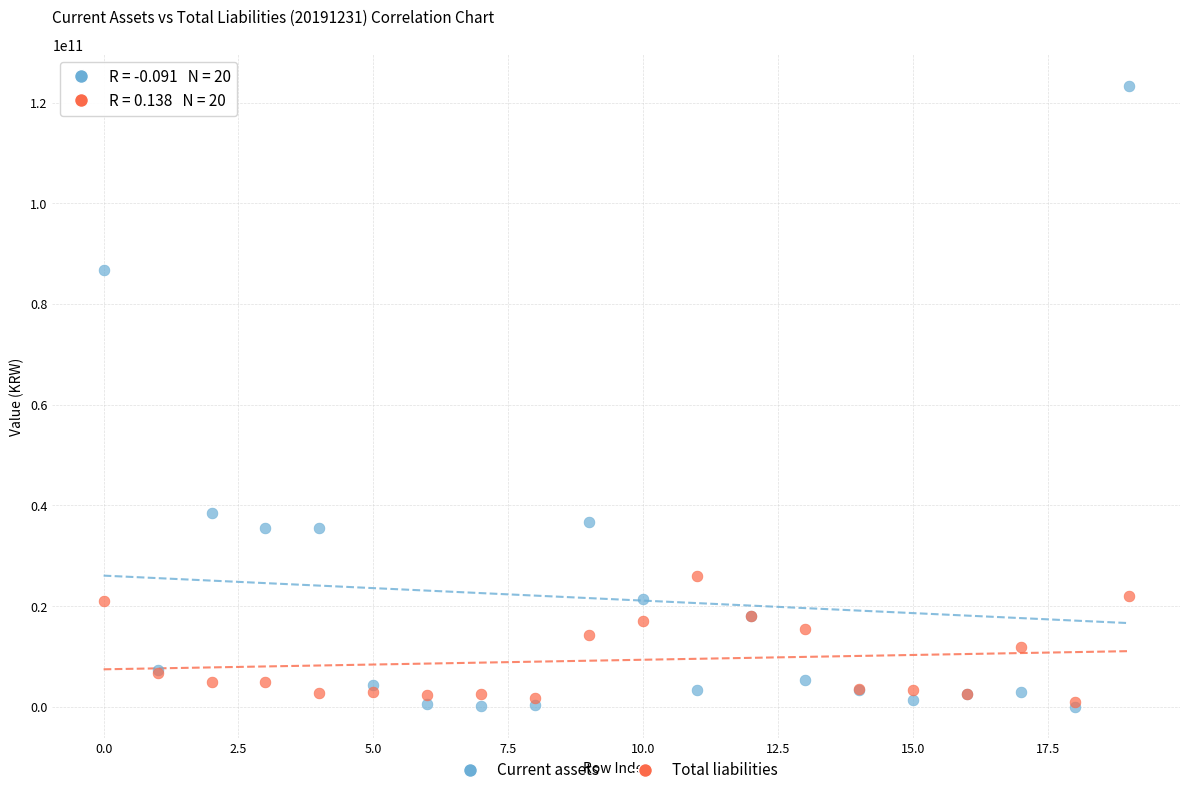

In the Current assets series, what Y value is closest to 61704178564?

38570507600